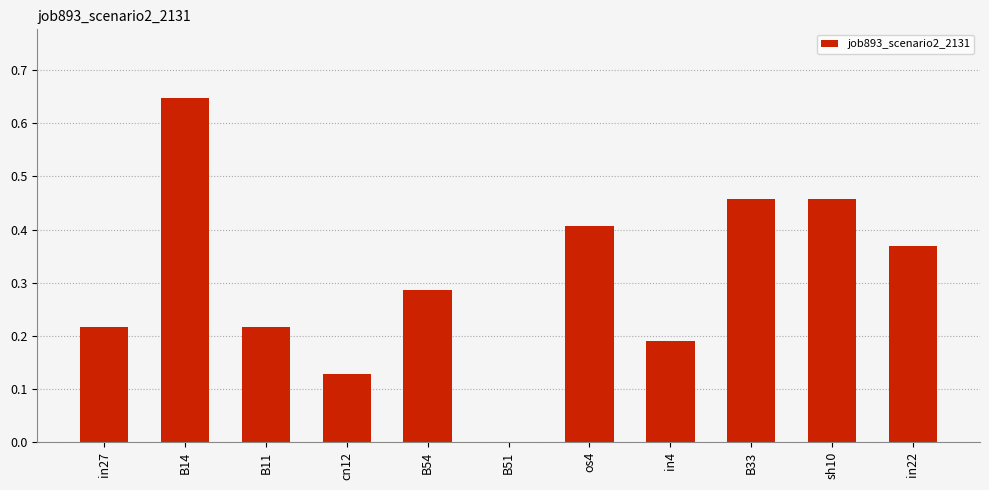

The value at in4 is 0.1. True or false?

False